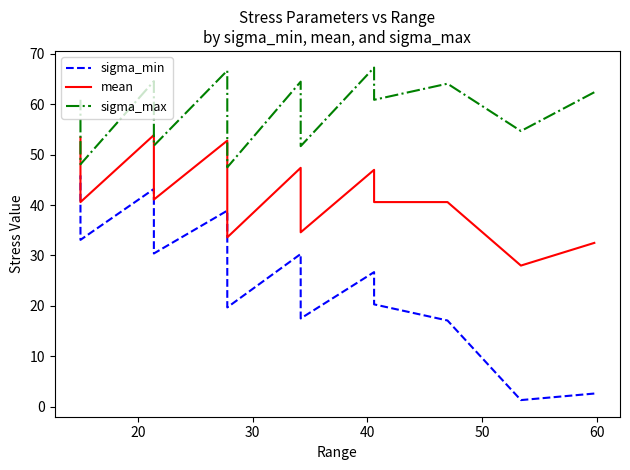

How many interior local peaks does the sigma_max series have?

5